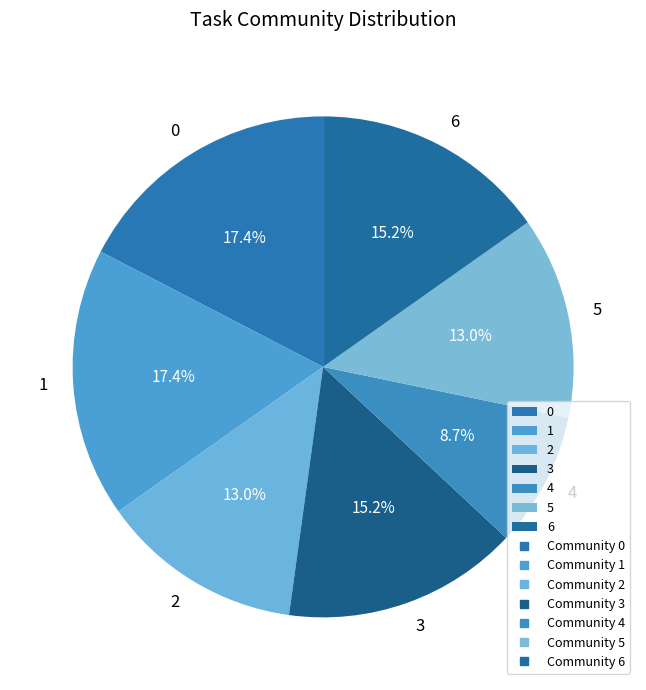

The 5 slice represents 24% of the pie. True or false?

False